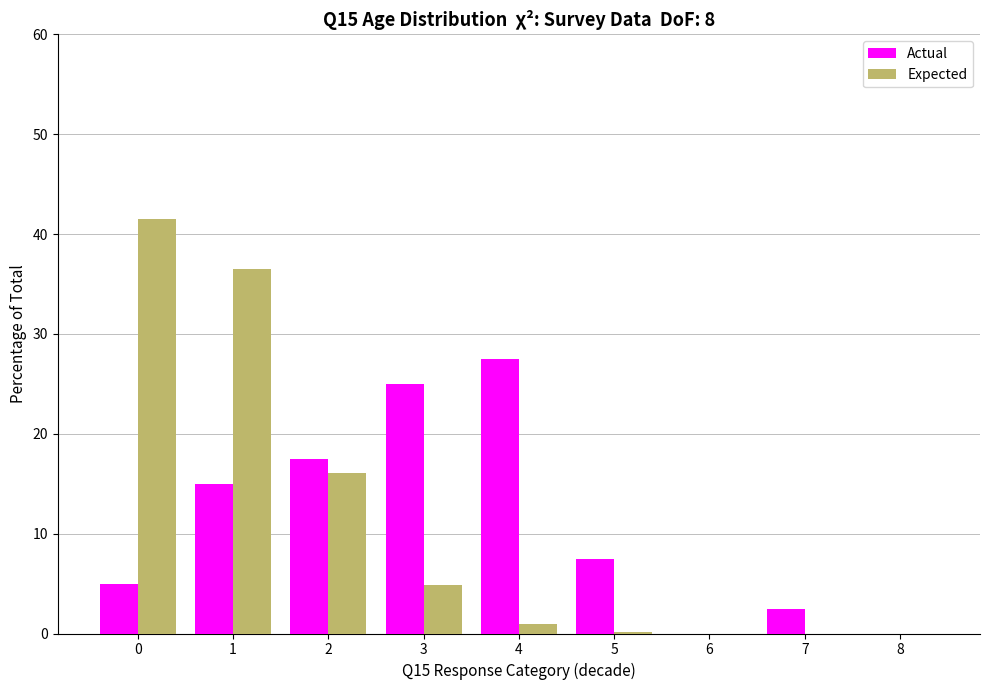

What is the highest value of the Expected series?

41.5